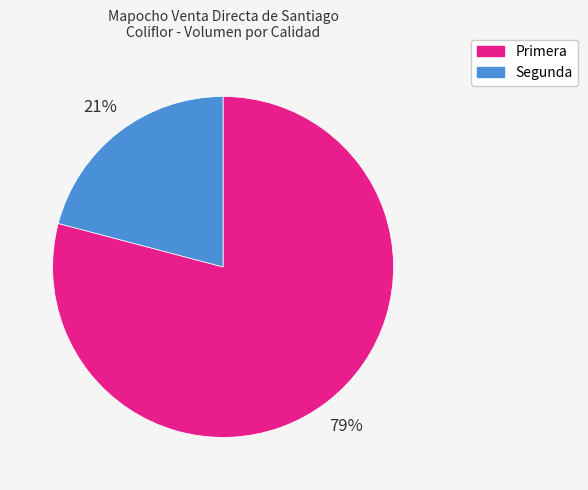

The Primera slice represents 74% of the pie. True or false?

False